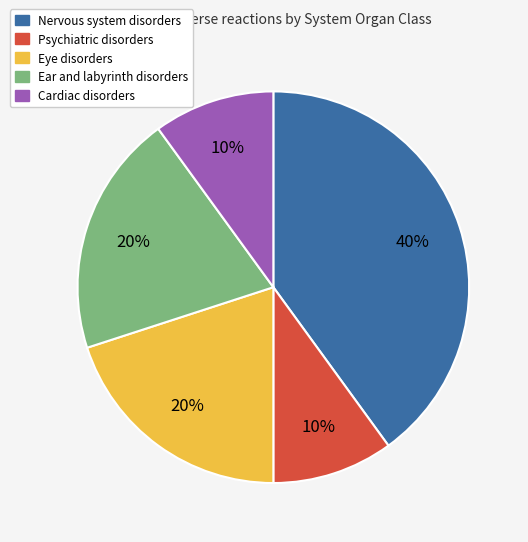

Combined, do Eye disorders and Psychiatric disorders account for over 50%?

No